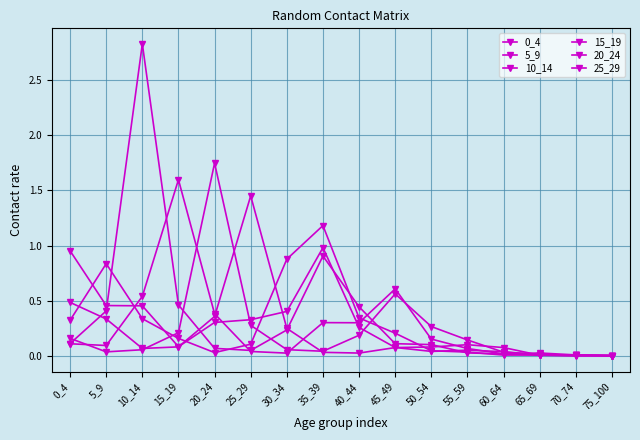

How many categories are shown in the chart?

16